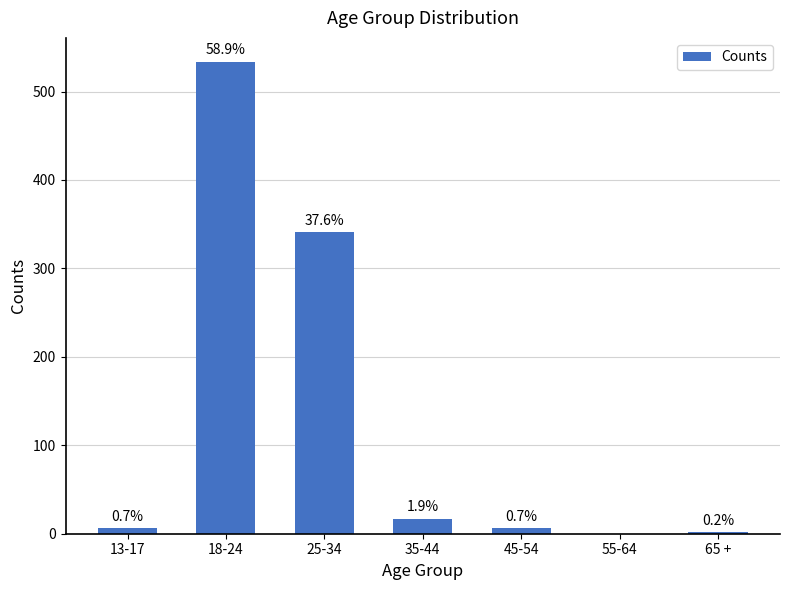

Are the bars horizontal?

No